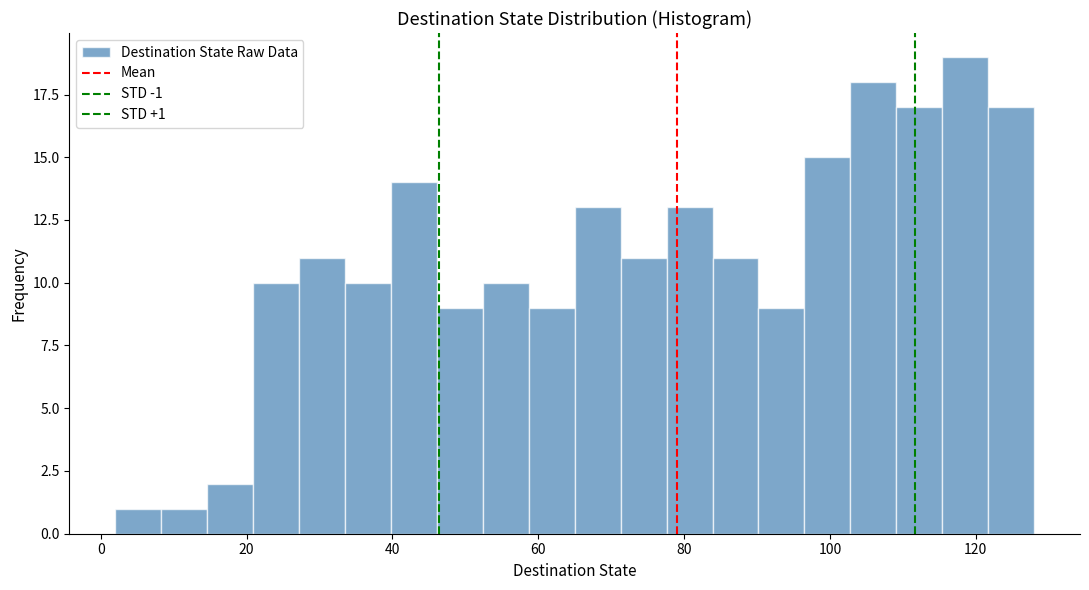

Around what value on the x-axis is the tallest bar? Give the approximate position of its centre, as read against the axis.

118